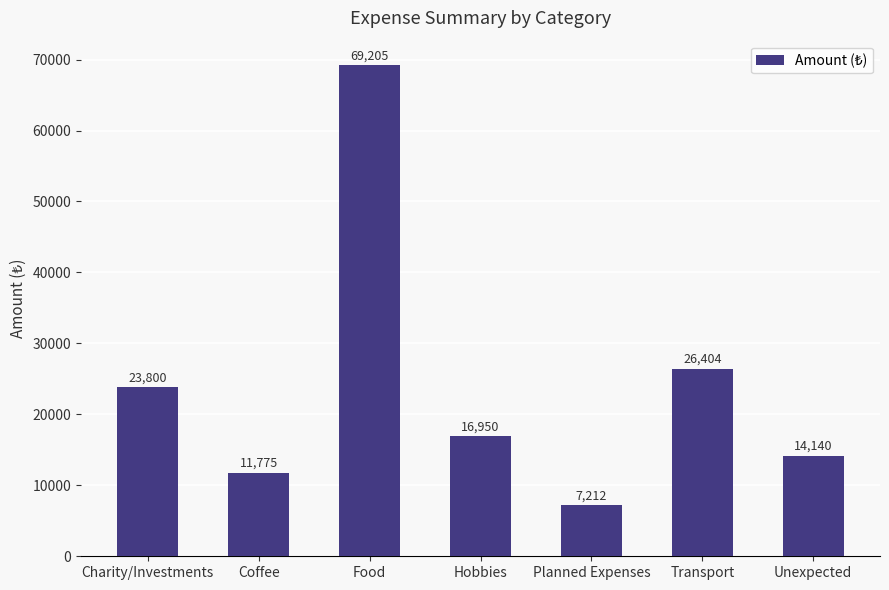

How many data points are less than 16950?

3